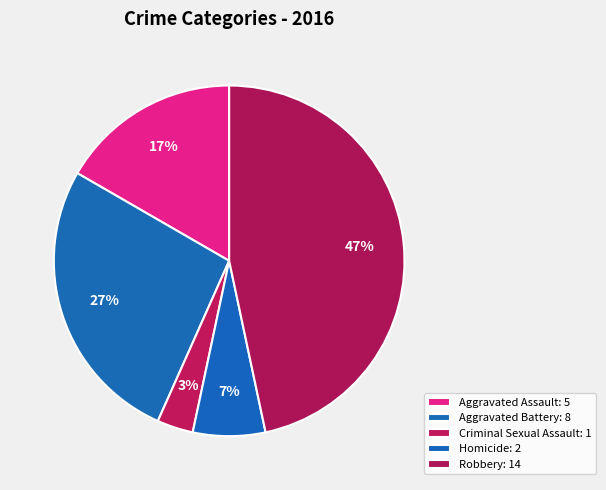

Which slice is the smallest?

Criminal Sexual Assault